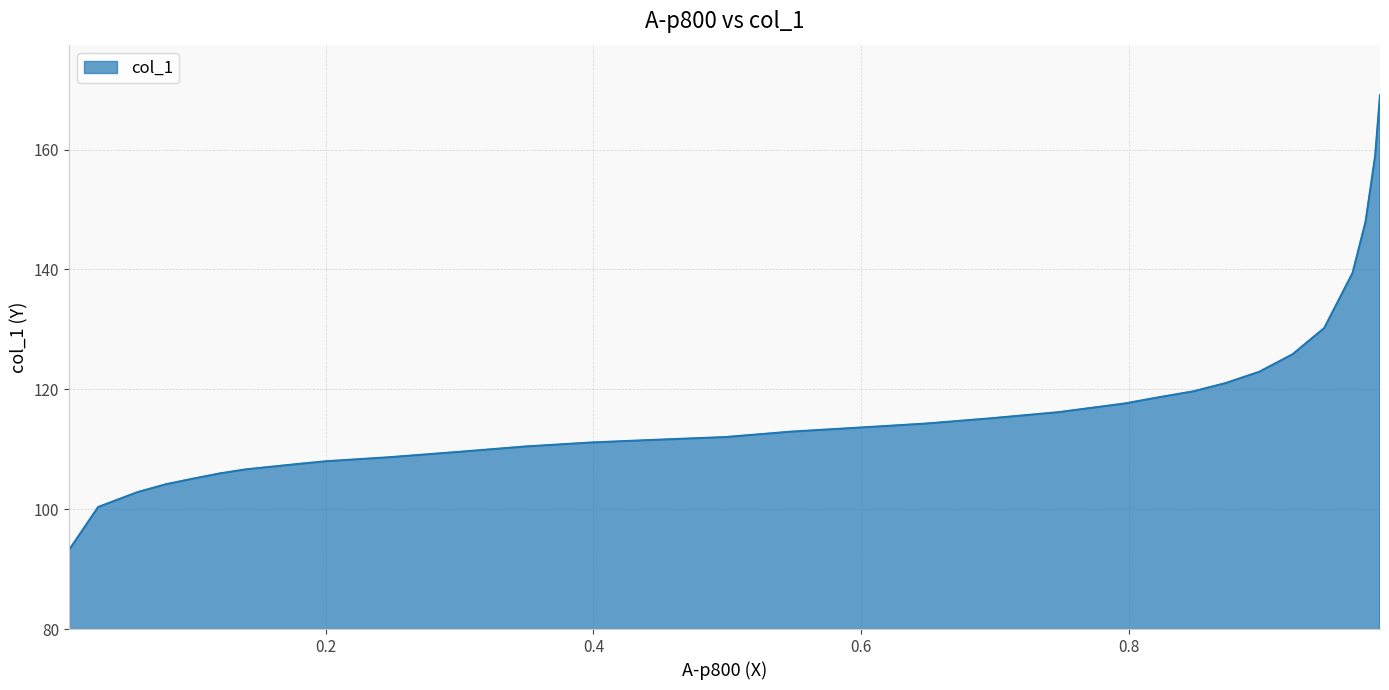

What is the maximum value shown in the chart?

169.1